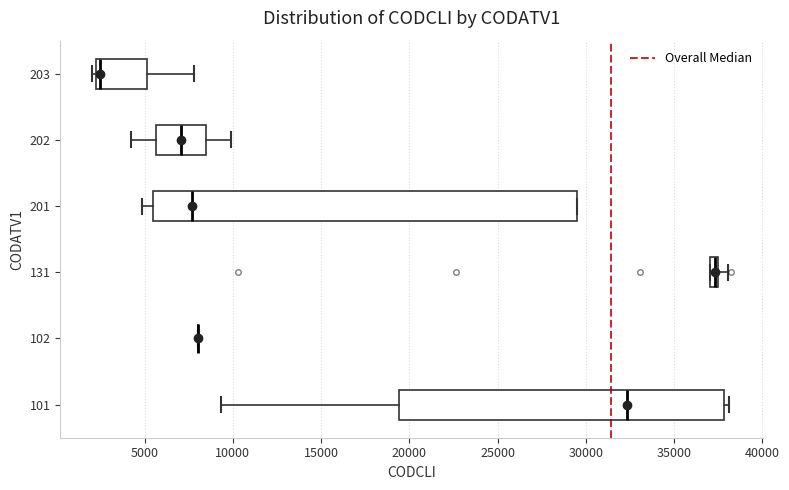

Comparing the boxes themselves (not the whiskers), which one is the widest?

201